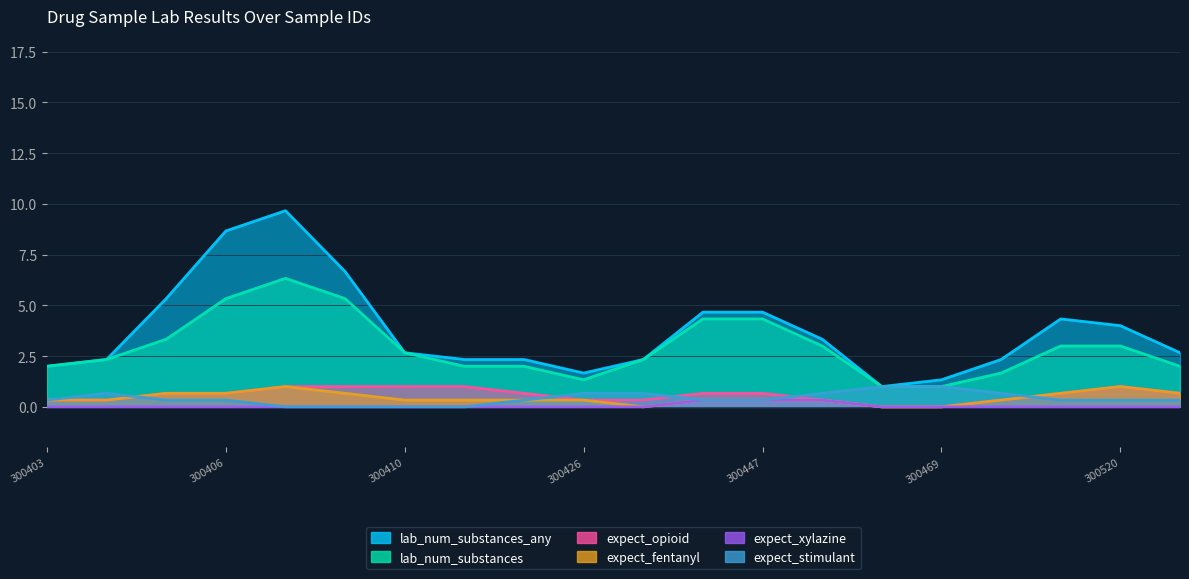

True or false: lab_num_substances has a value of 2 at 300520.

False